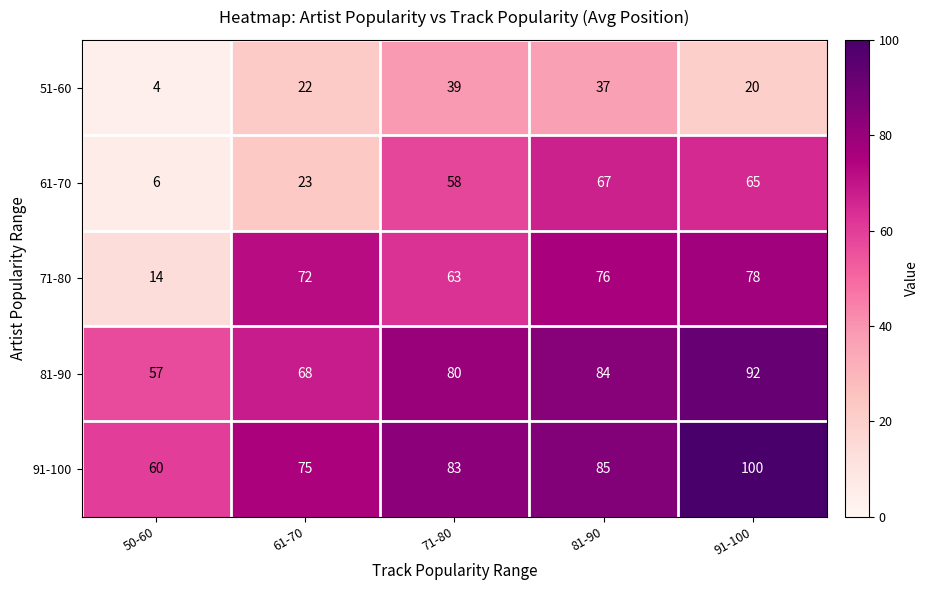

List the series in order of their peak value, lowest first.

51-60, 61-70, 71-80, 81-90, 91-100